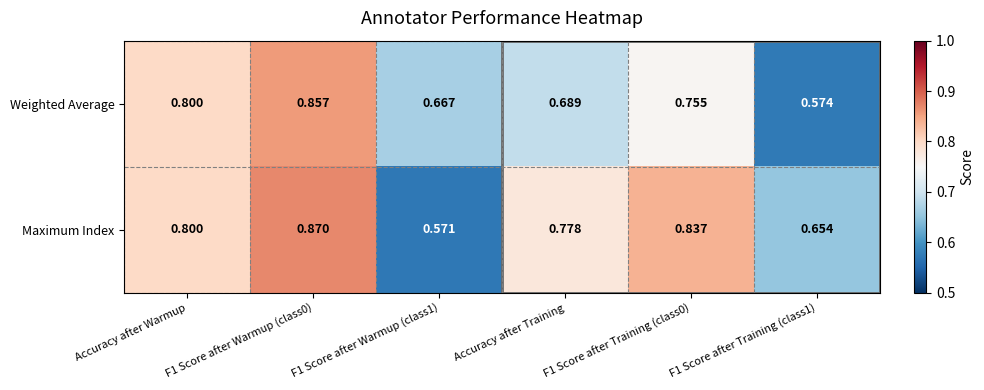

Rank the series by their maximum value, from highest to lowest.

Maximum Index, Weighted Average